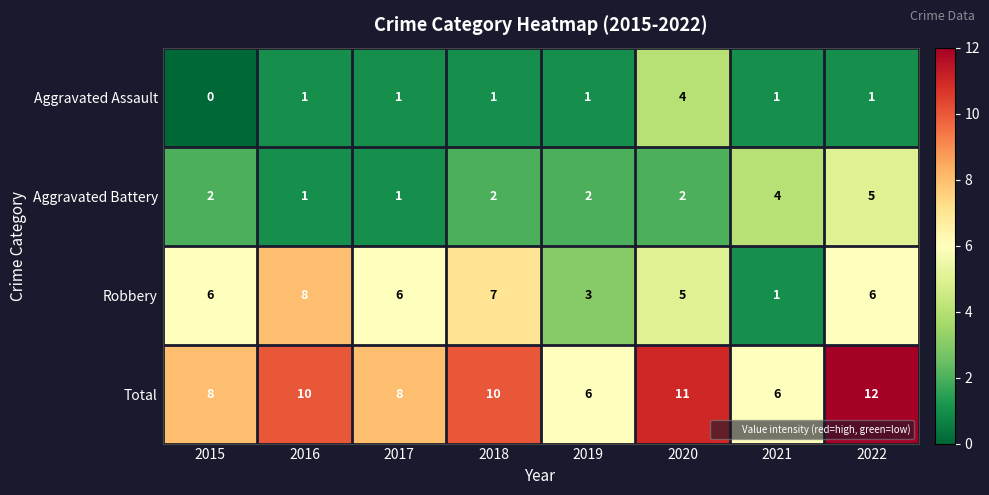

What is the sum of the Total values at 2022 and 2020?

23